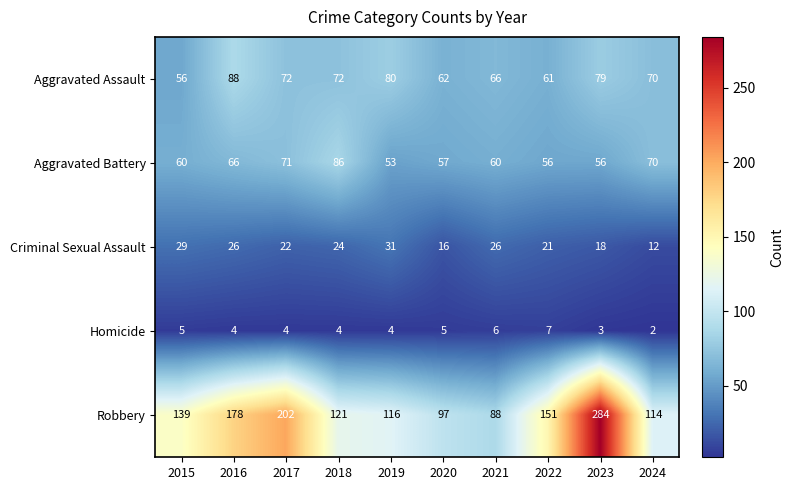

Count the Homicide values in the range 4 to 5.

6